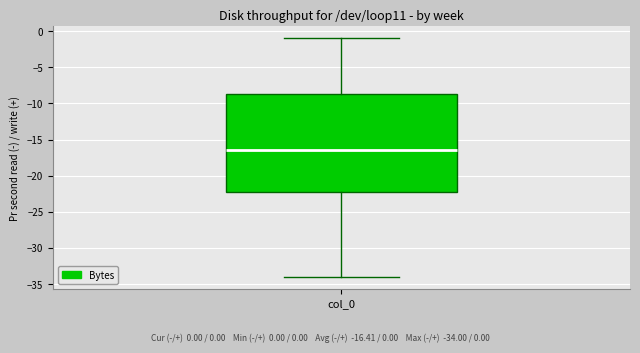

Transcribe this box plot: give where the median line is, the range the box spans, and where the two whiskers end, as read against the y-axis. The values are not printed on the chart, so give them approximately, as read against the axis.

median -16.5, box -22.0 to -8.5, whiskers -34.0 to -1.0